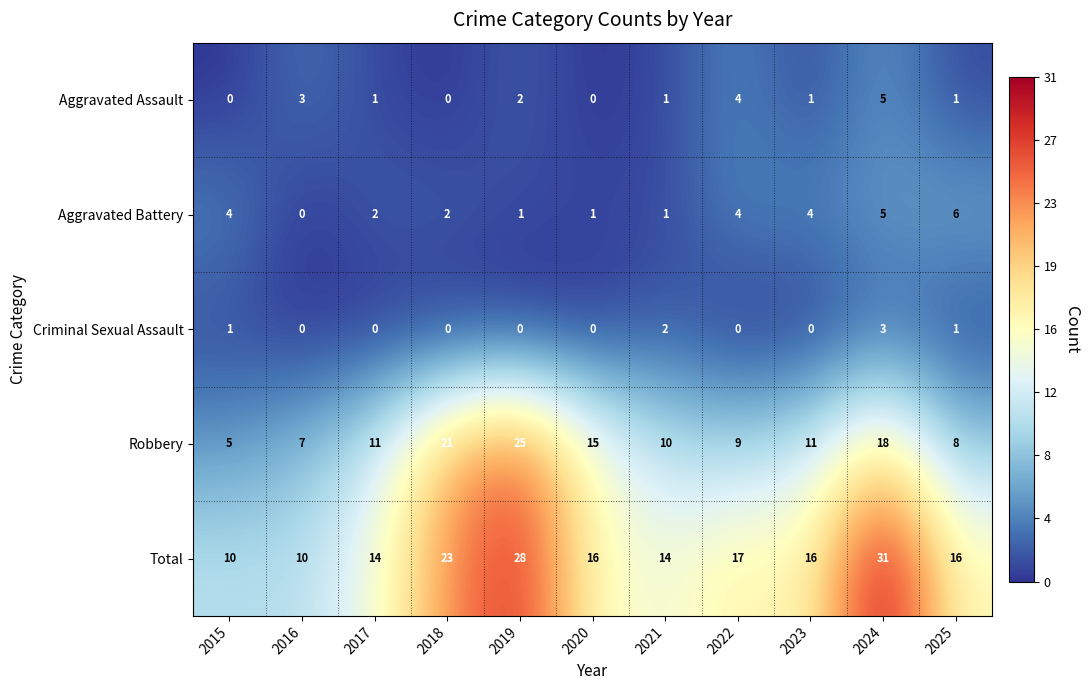

At which category is the sum across all series the highest?

2024